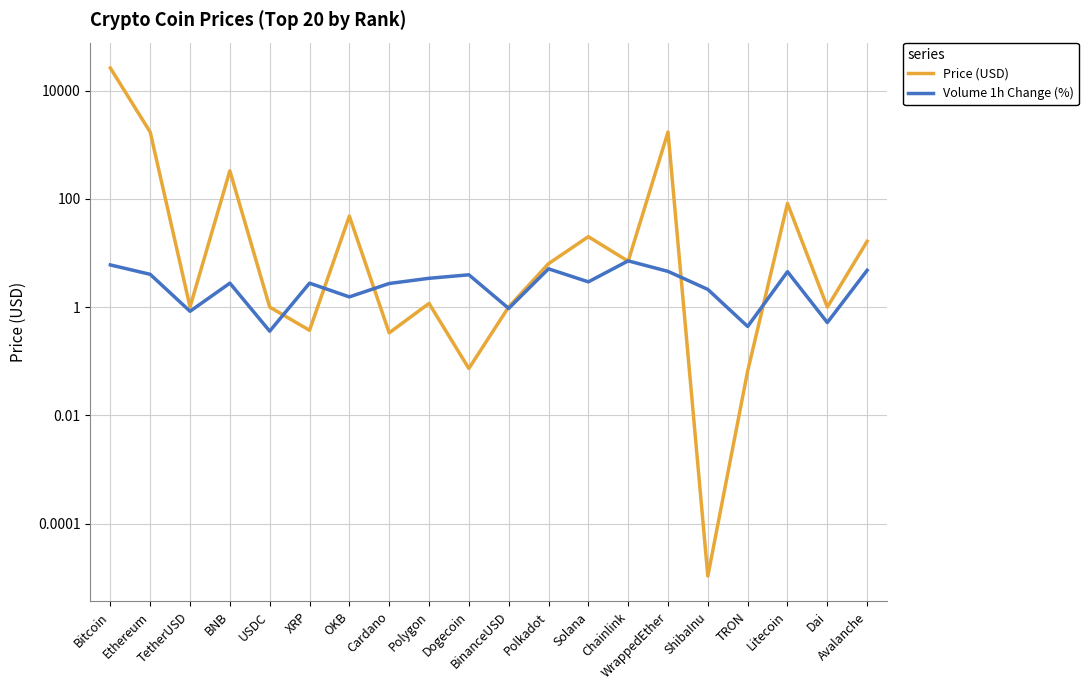

What is the label of the 3rd point from the left?

TetherUSD